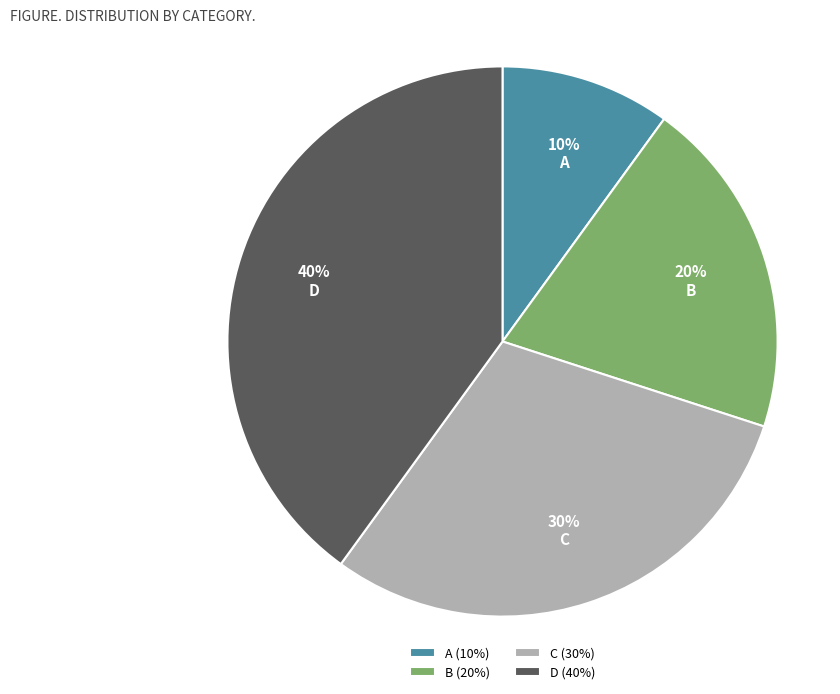

Is it true that D is 40% of the pie?

True